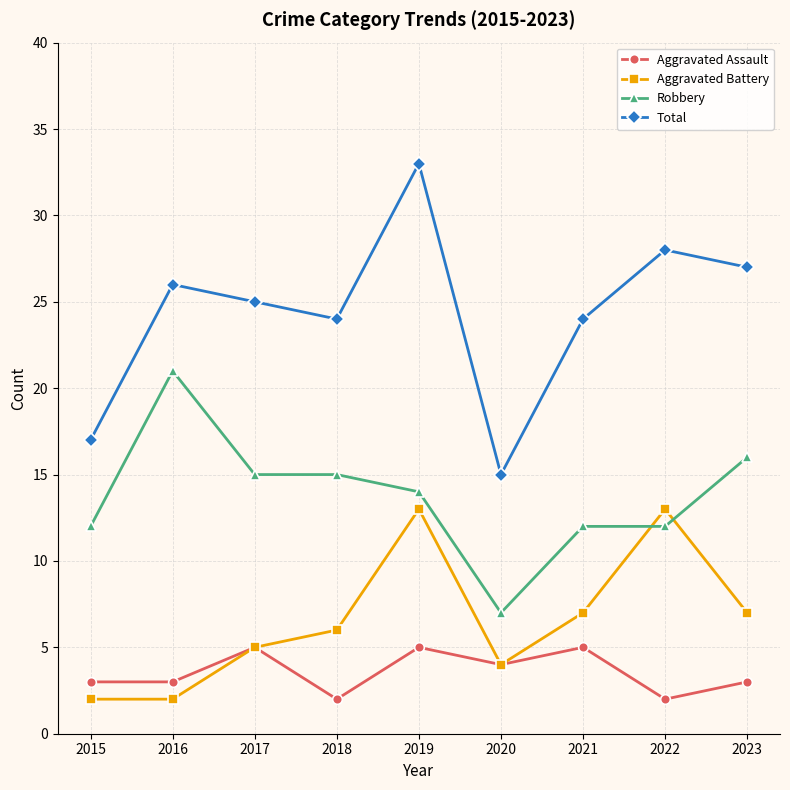

Where does the Total series first go above 25?

2016